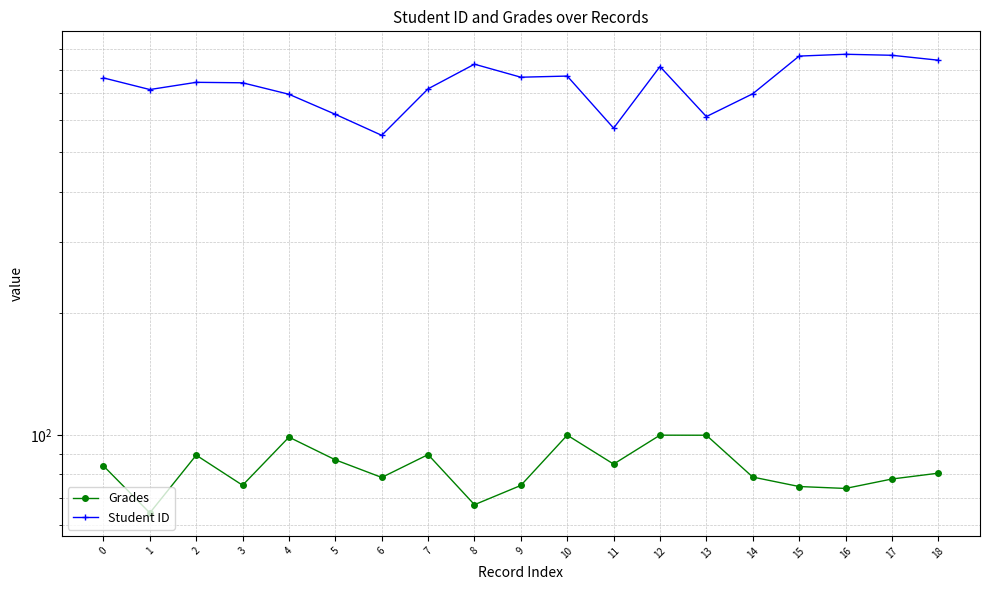

True or false: Grades and Student ID intersect in this chart.

False